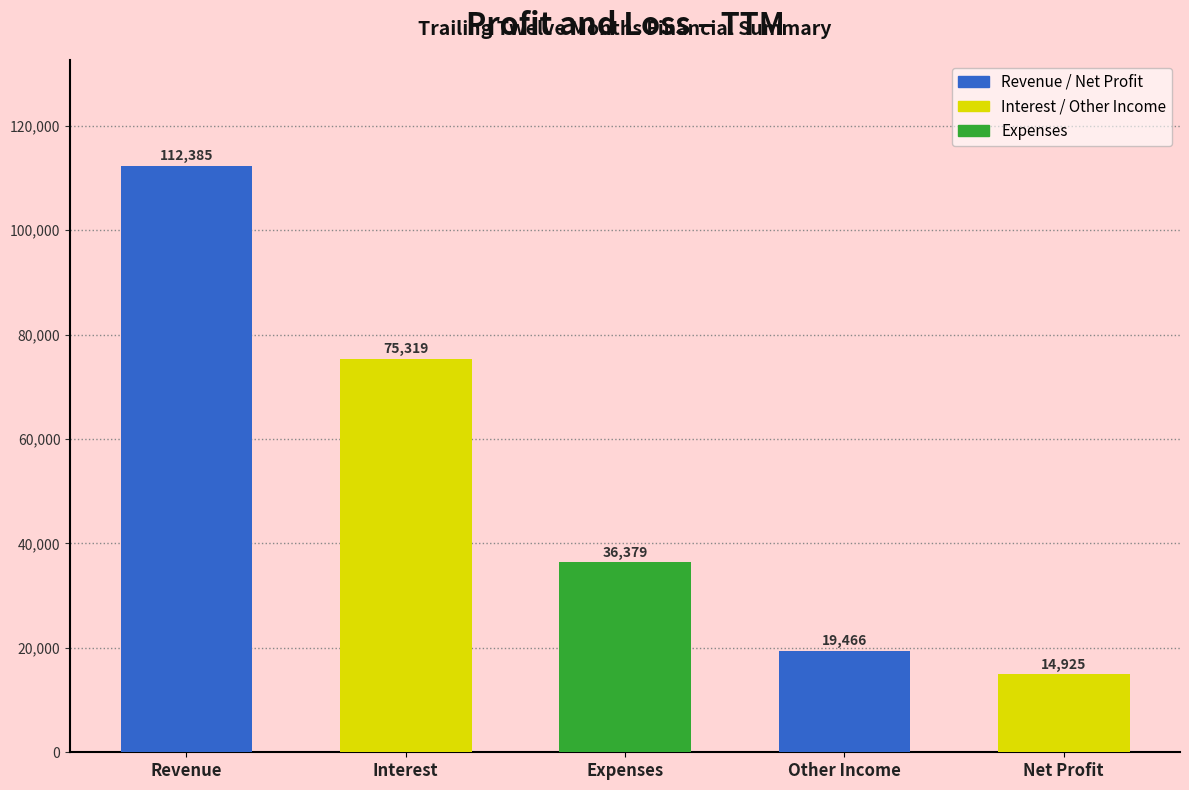

What is the maximum value shown in the chart?

112385